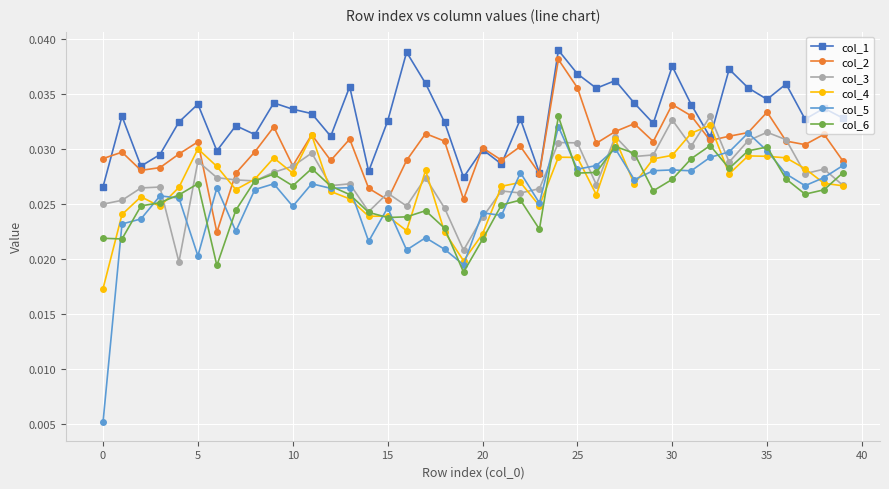

How many col_4 values are between 0 and 1?

40